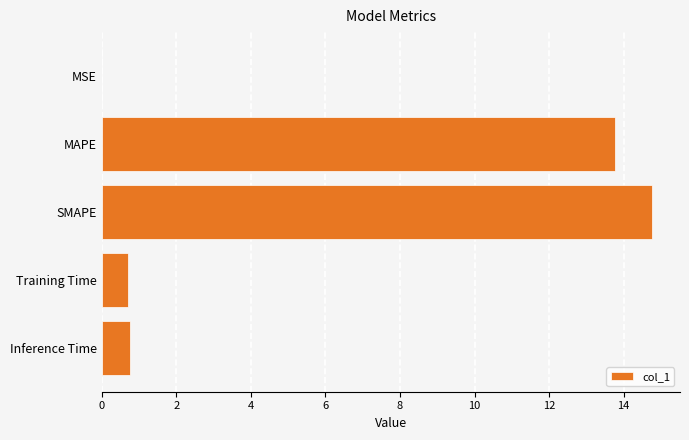

True or false: the data shows 1.3 at Inference Time.

False